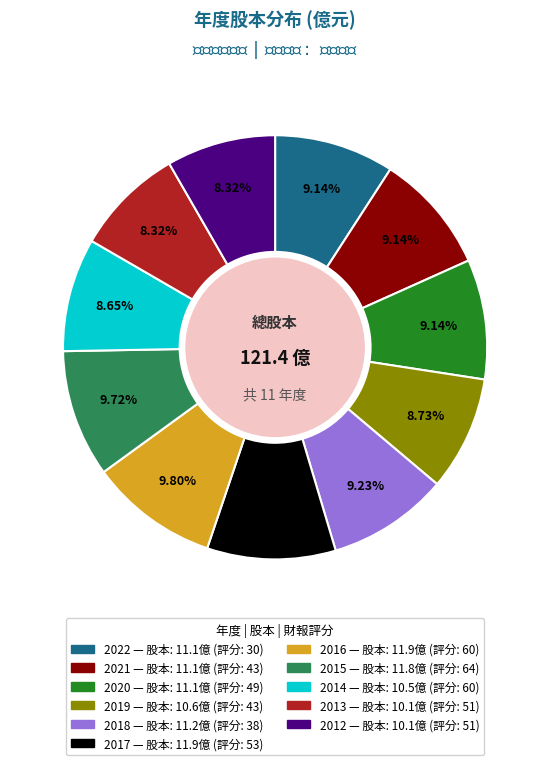

Count the number of slices in the pie.

11